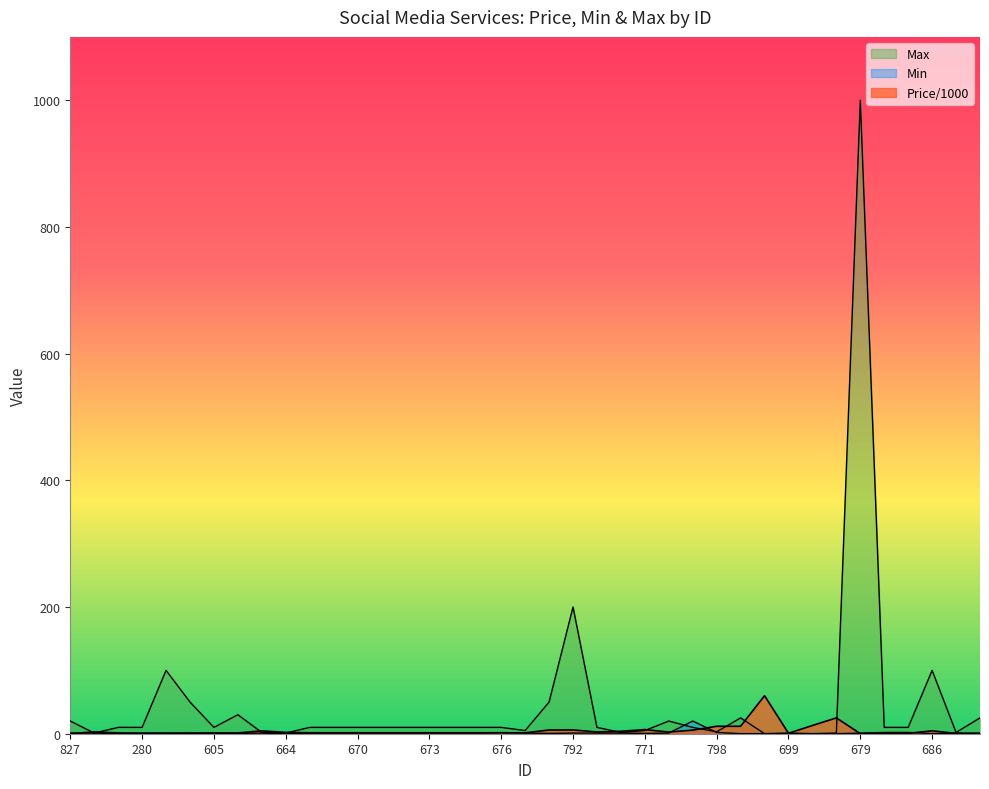

Which series has the widest spread of values?

Max